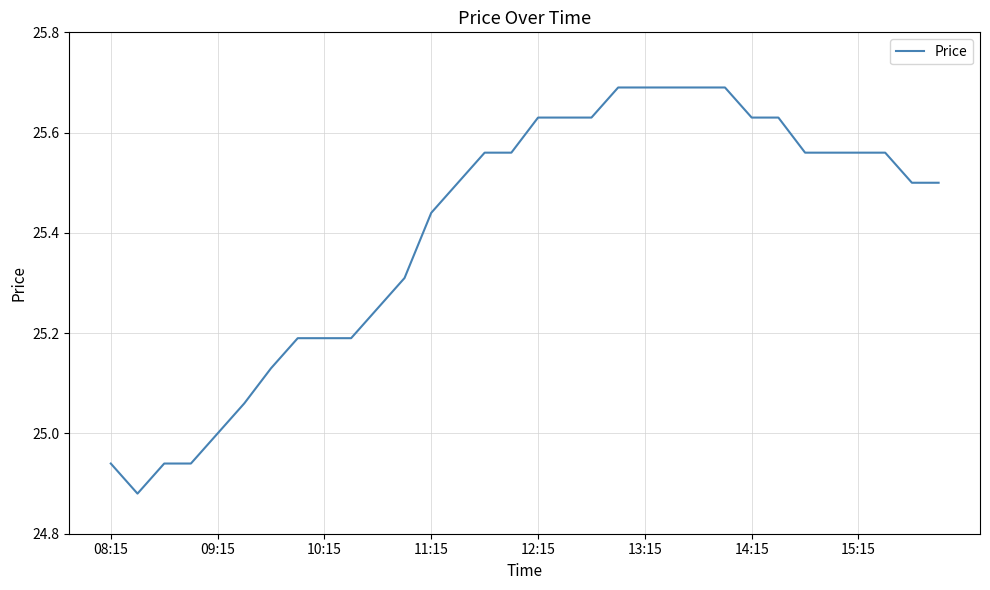

What is the difference between the maximum and minimum values?

0.8